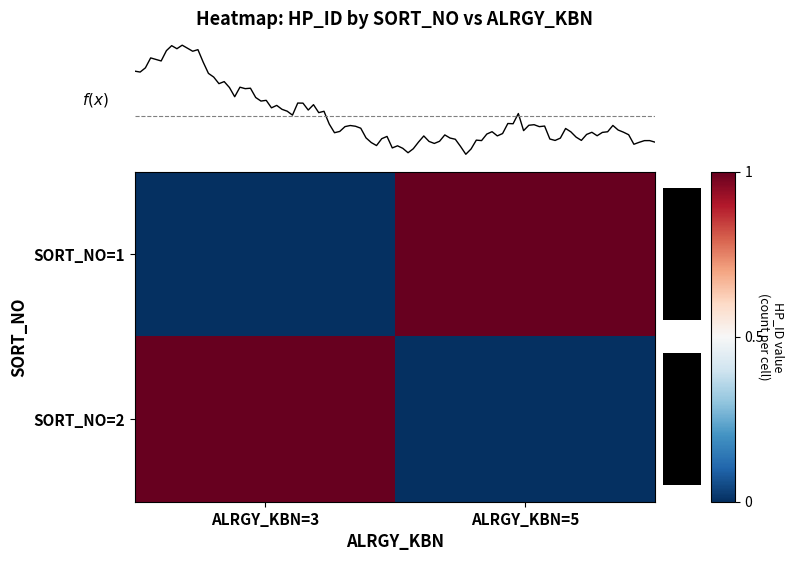

True or false: SORT_NO=1 has a value of 0.0 at ALRGY_KBN=3.

True